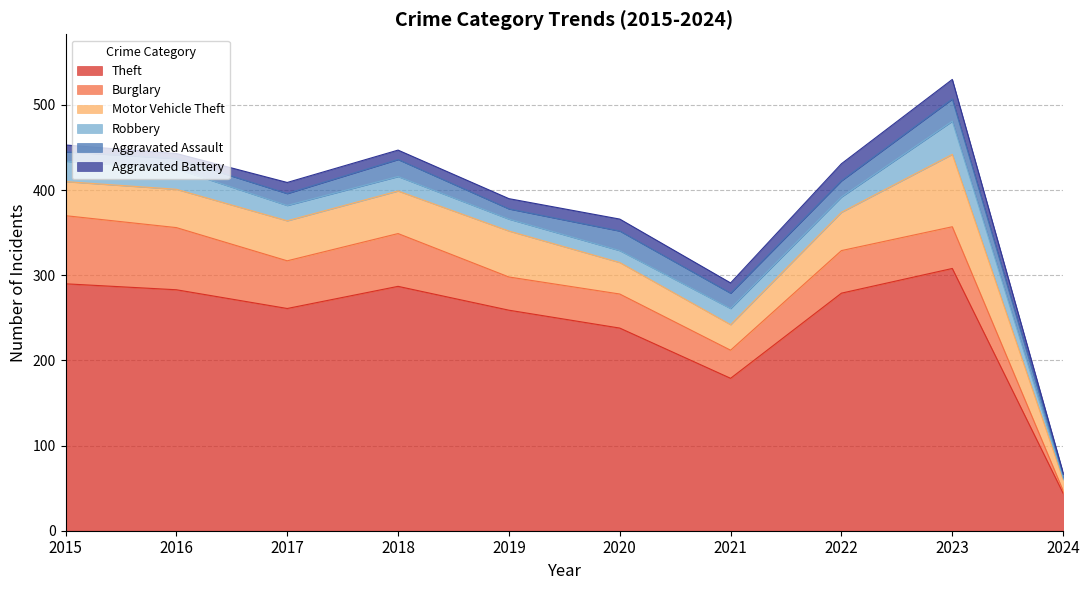

What is the difference between the second highest and second lowest values in the Aggravated Battery series?

14